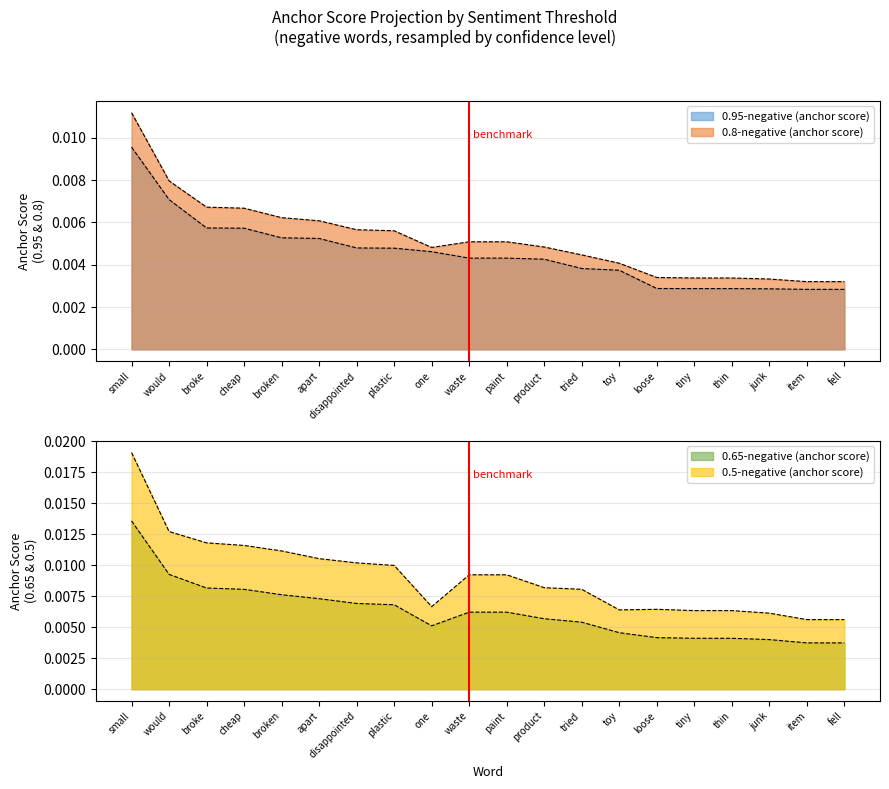

Is the value of 0.65-negative (anchor score) at fell greater than the value of 0.95-negative (anchor score) at waste?

No